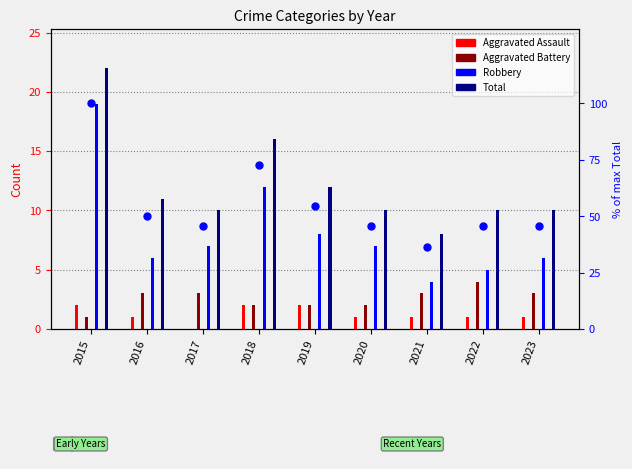

What is the ratio of the value at 2016 to the value at 2018?

0.7